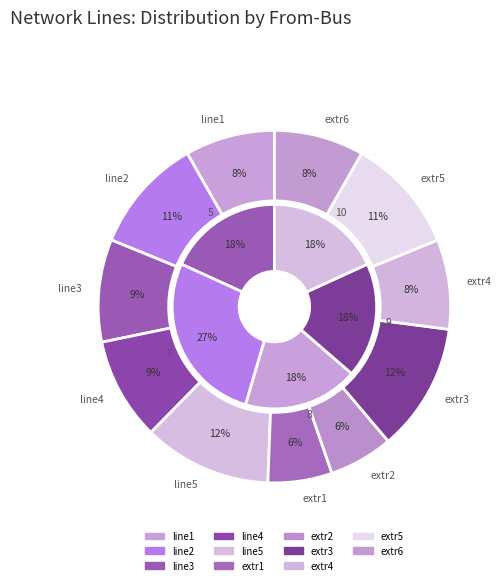

Count the number of slices in the pie.

11